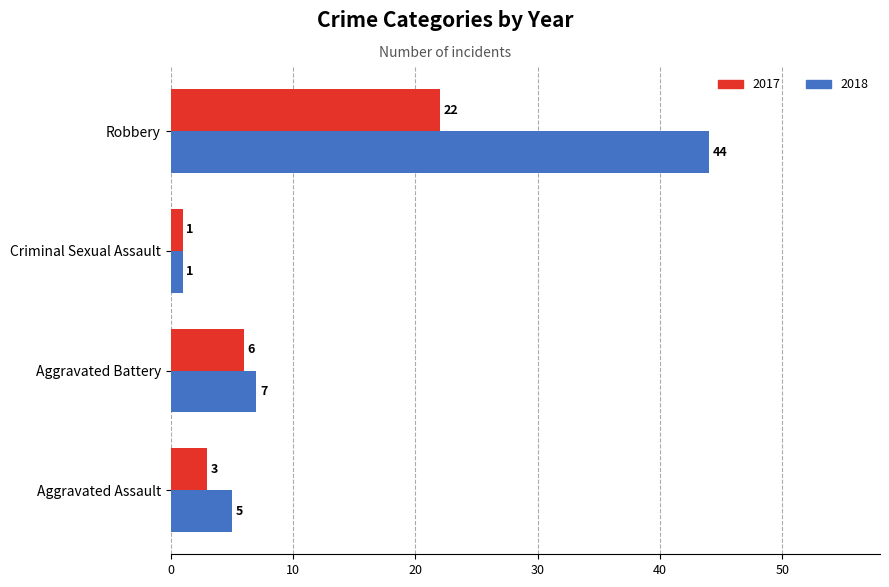

How many series are shown in this chart?

2